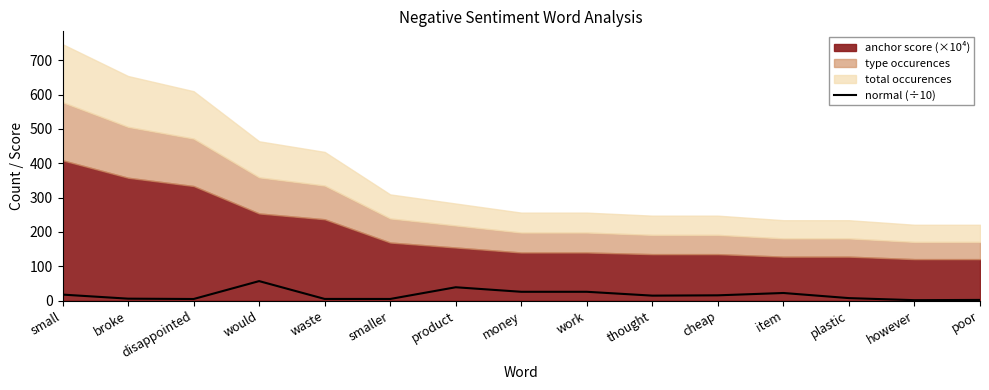

Is it true that the value at waste is 1.6?

False